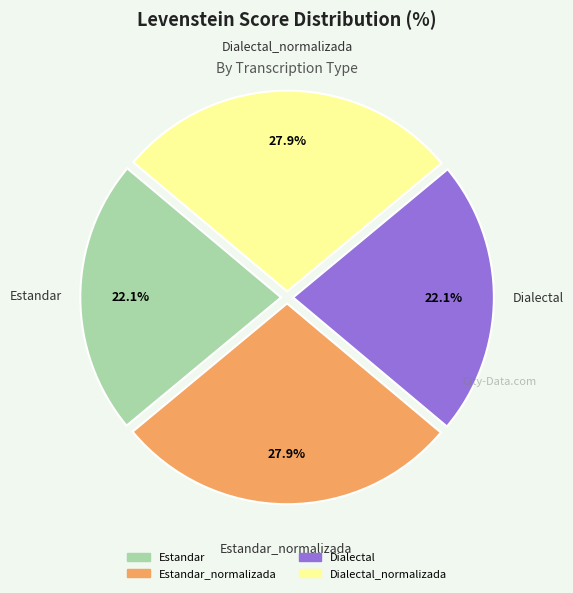

Count the number of slices in the pie.

4